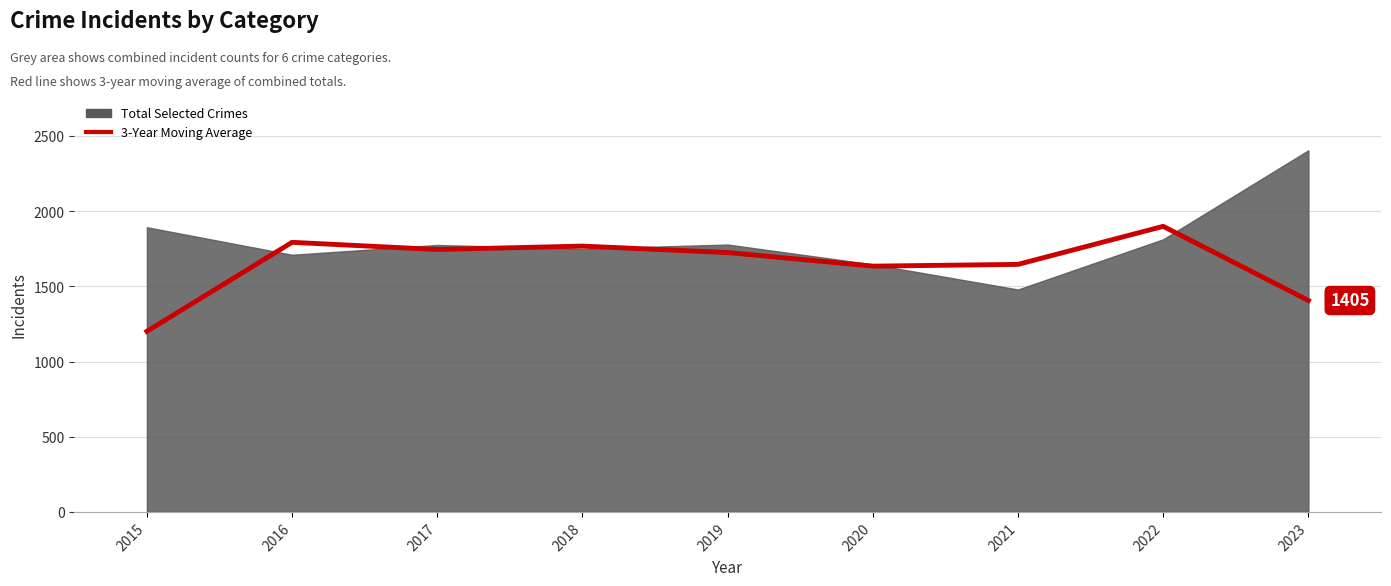

True or false: the data shows 652.8 at 2018.

False